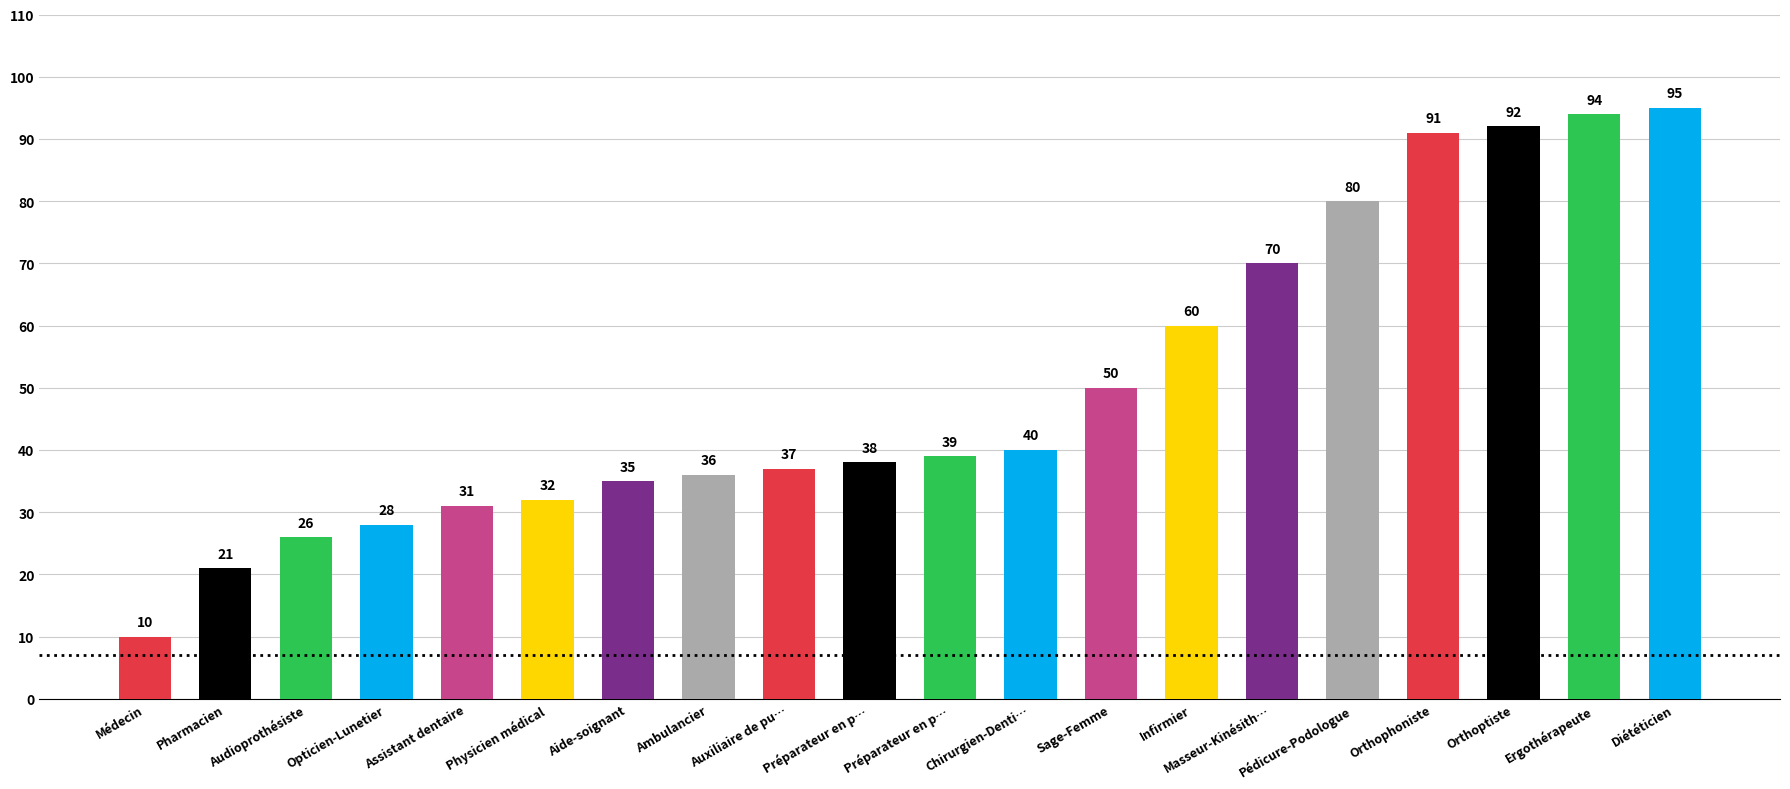

How many distinct data groups are displayed?

1